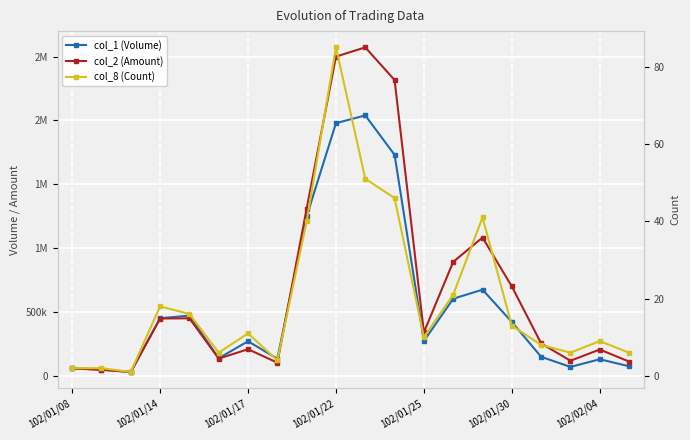

How many values in the col_8 (Count) series exceed 11?

9